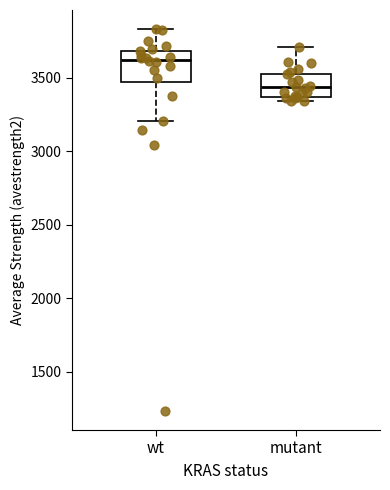

Which box's median line is the lowest?

mutant